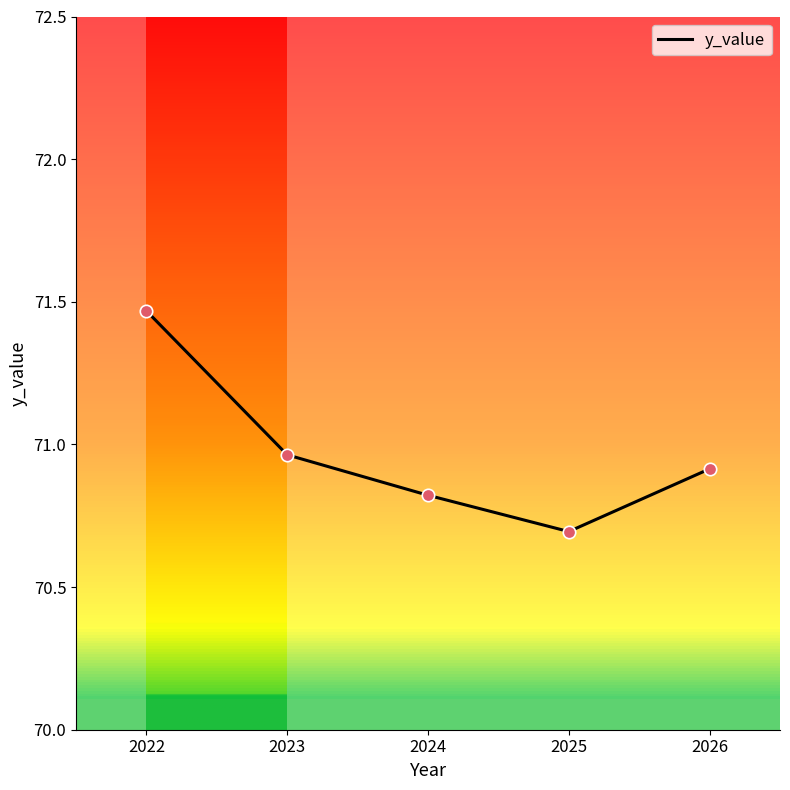

Approximately how many times larger is the value at 2023 compared to 2025?

1.0